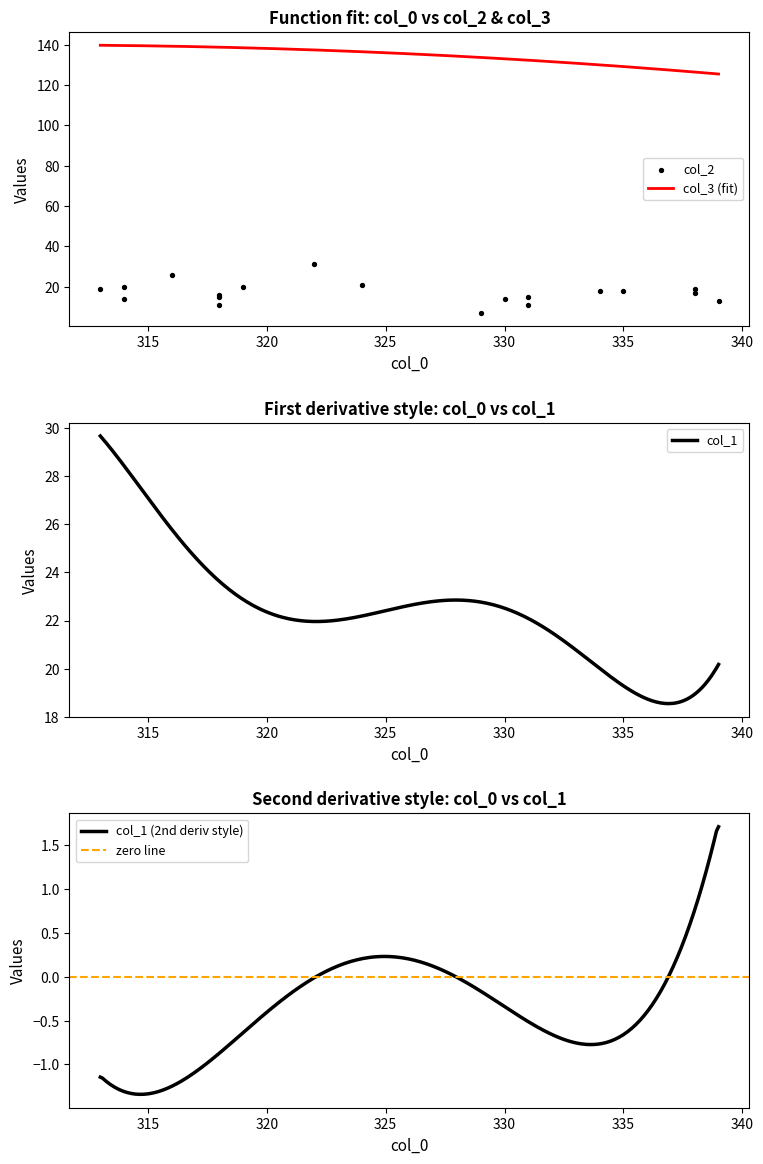

What are all the series names shown in the legend?

col_2, col_3, col_1